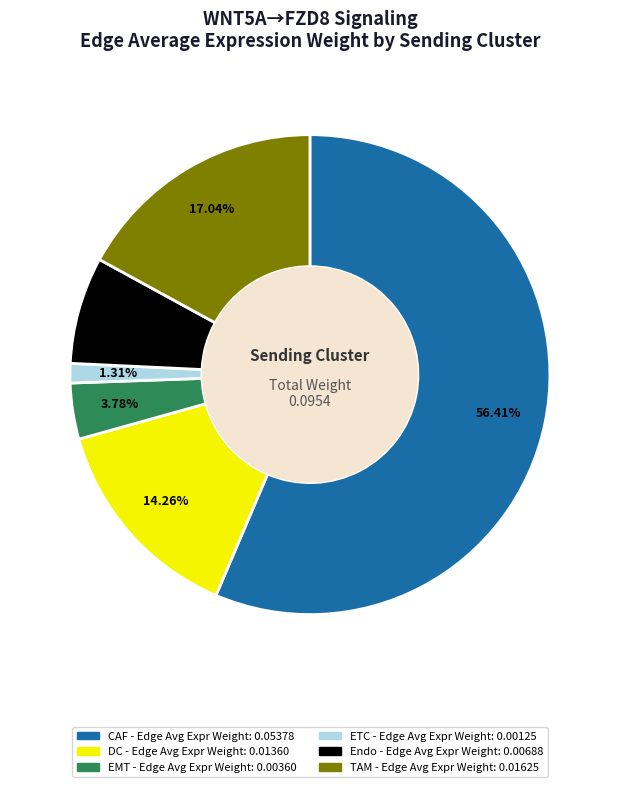

Which slice is the smallest?

ETC